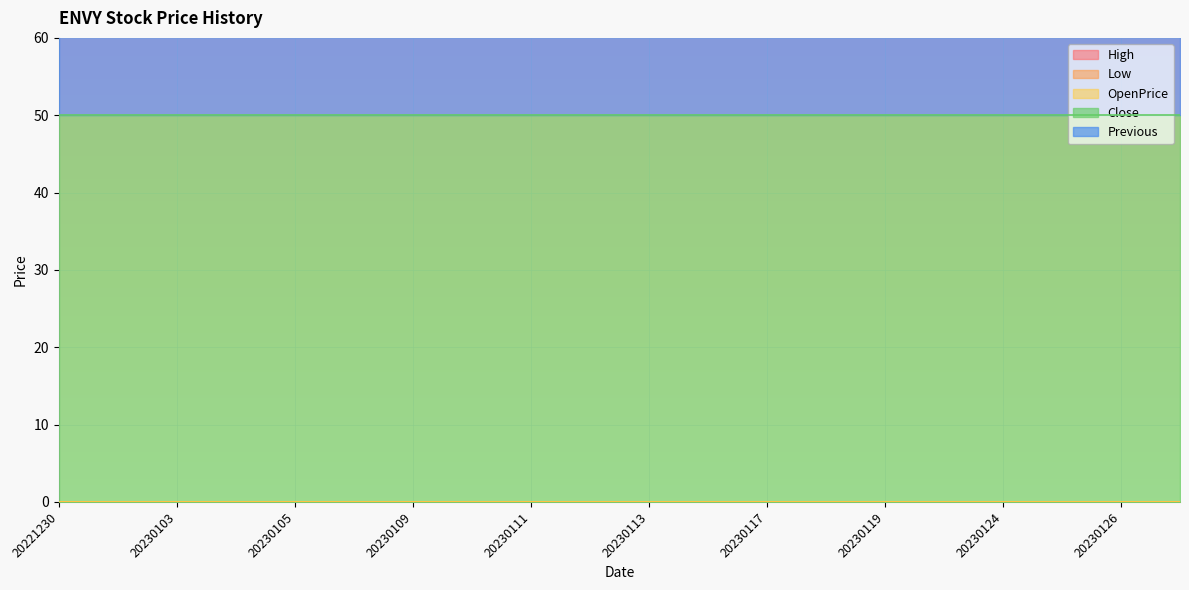

Reading left to right, transcribe all the data shown in this chart.

High: 20221230=0	20230102=0	20230103=0	20230104=0	20230105=0	20230106=0	20230109=0	20230110=0	20230111=0	20230112=0	20230113=0	20230116=0	20230117=0	20230118=0	20230119=0	20230120=0	20230124=0	20230125=0	20230126=0	20230127=0
Low: 20221230=0	20230102=0	20230103=0	20230104=0	20230105=0	20230106=0	20230109=0	20230110=0	20230111=0	20230112=0	20230113=0	20230116=0	20230117=0	20230118=0	20230119=0	20230120=0	20230124=0	20230125=0	20230126=0	20230127=0
OpenPrice: 20221230=0	20230102=0	20230103=0	20230104=0	20230105=0	20230106=0	20230109=0	20230110=0	20230111=0	20230112=0	20230113=0	20230116=0	20230117=0	20230118=0	20230119=0	20230120=0	20230124=0	20230125=0	20230126=0	20230127=0
Close: 20221230=50	20230102=50	20230103=50	20230104=50	20230105=50	20230106=50	20230109=50	20230110=50	20230111=50	20230112=50	20230113=50	20230116=50	20230117=50	20230118=50	20230119=50	20230120=50	20230124=50	20230125=50	20230126=50	20230127=50
Previous: 20221230=50	20230102=50	20230103=50	20230104=50	20230105=50	20230106=50	20230109=50	20230110=50	20230111=50	20230112=50	20230113=50	20230116=50	20230117=50	20230118=50	20230119=50	20230120=50	20230124=50	20230125=50	20230126=50	20230127=50